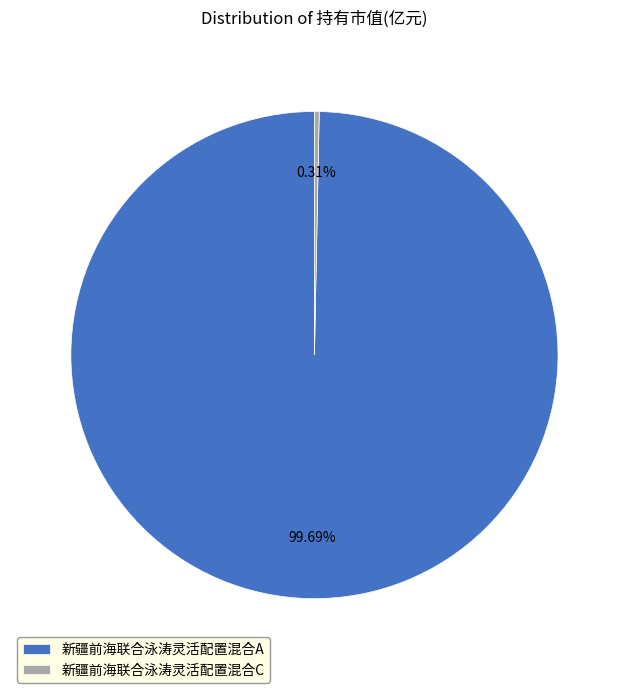

Does any single category account for the majority?

Yes